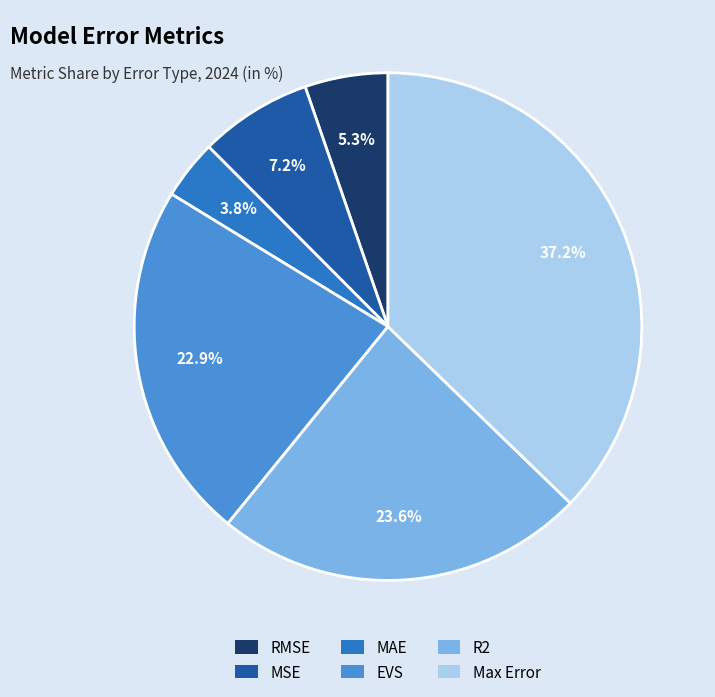

To the nearest percent, what is the difference between the Max Error and R2 slice percentages?

14%